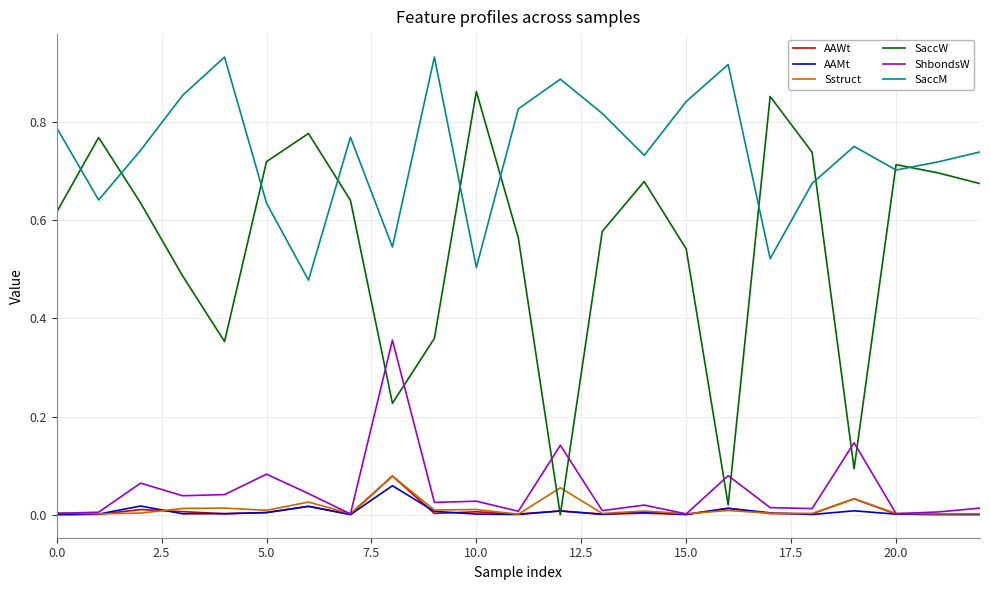

Which series has the largest range (max minus min)?

SaccW